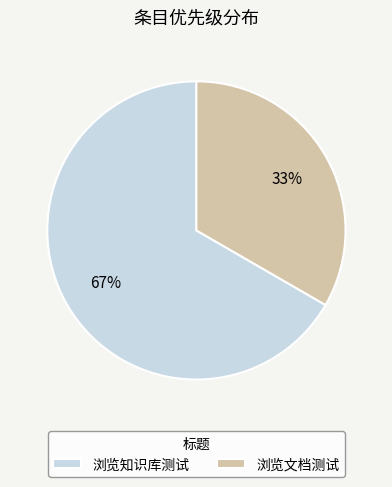

What is the ratio of the value at 浏览文档测试 to the value at 浏览知识库测试?

0.5